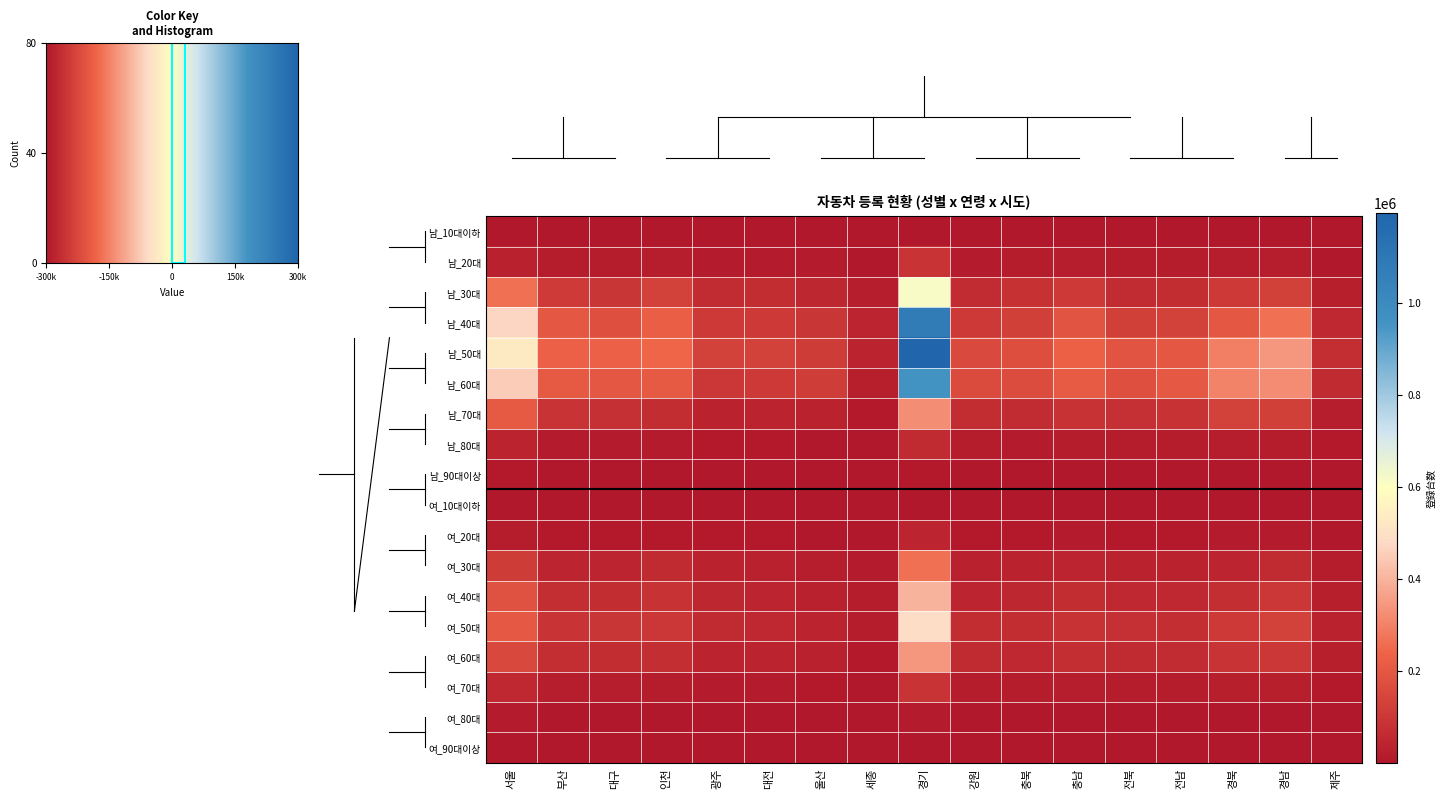

Count the number of categories in the chart.

17